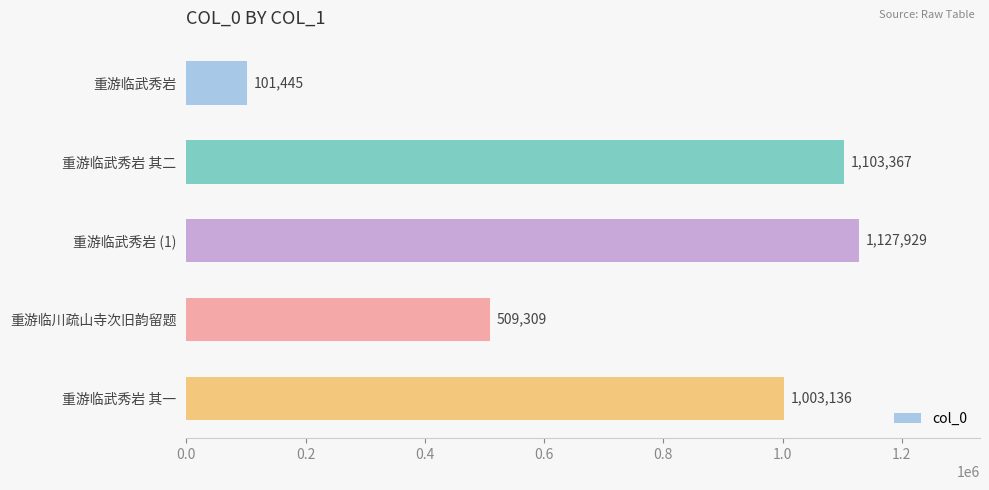

Read the value at 重游临武秀岩 (1), to the nearest 10.

1127930